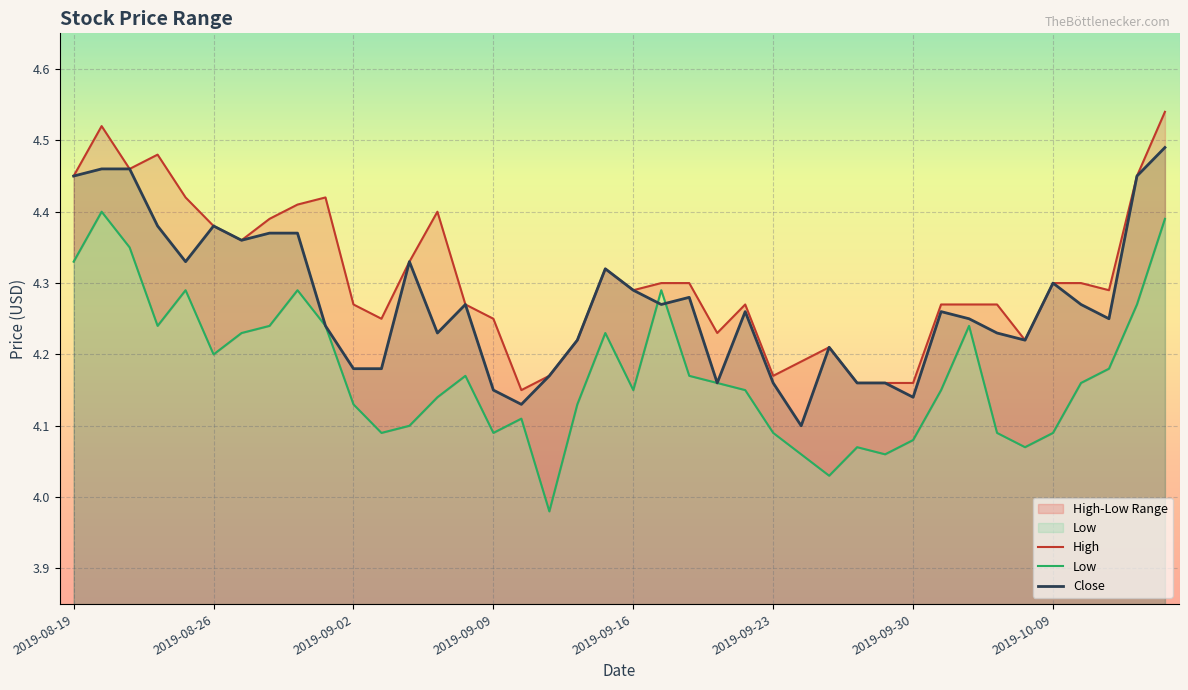

At how many categories does at least one series exceed 4?

40